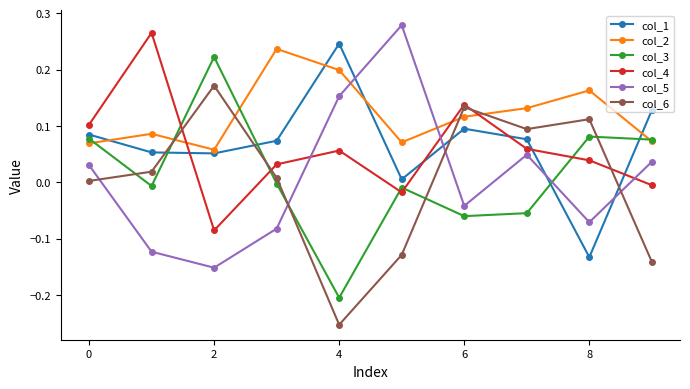

Which series has the largest total across all categories?

col_2